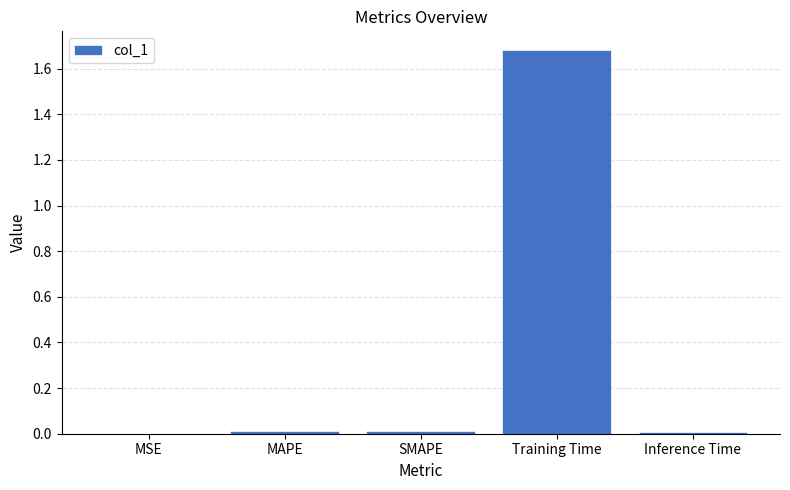

At which category does the chart reach its peak across all series?

Training Time